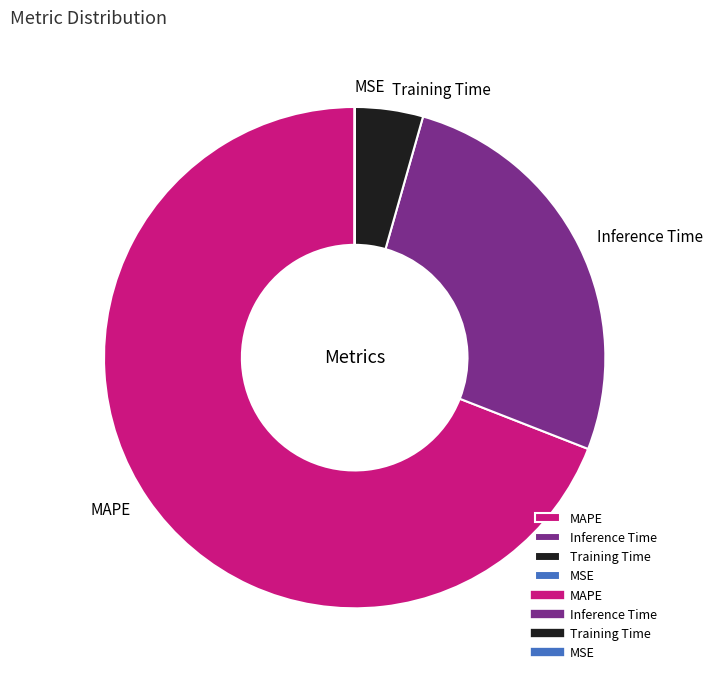

Does MAPE represent more than half of the total?

Yes